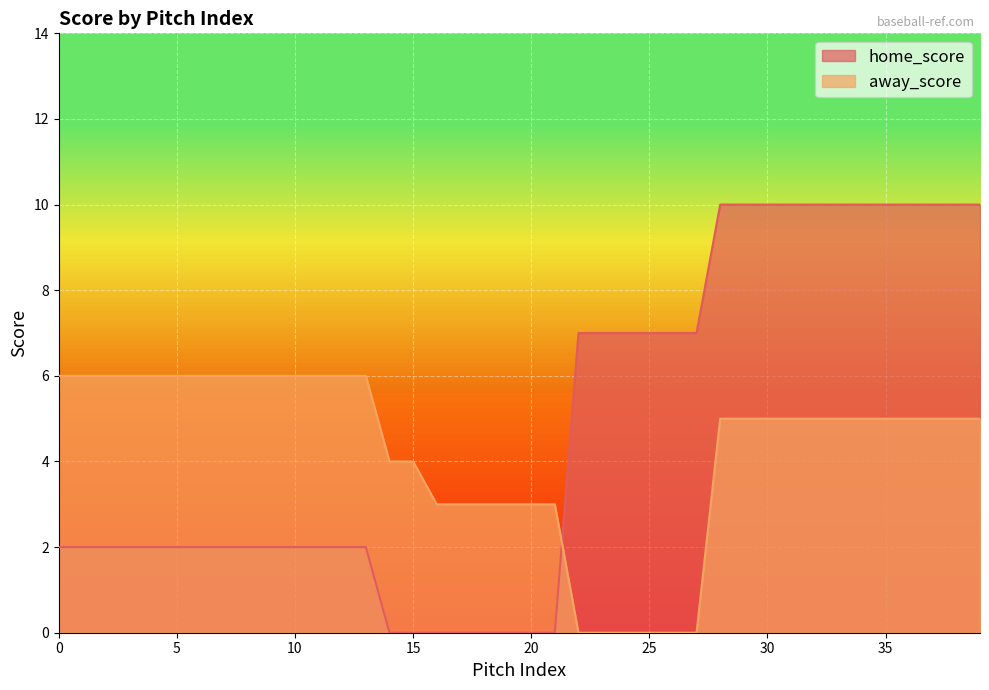

Rank the categories by home_score value from highest to lowest.

28, 29, 30, 31, 32, 33, 34, 35, 36, 37, 38, 39, 22, 23, 24, 25, 26, 27, 0, 1, 2, 3, 4, 5, 6, 7, 8, 9, 10, 11, 12, 13, 14, 15, 16, 17, 18, 19, 20, 21